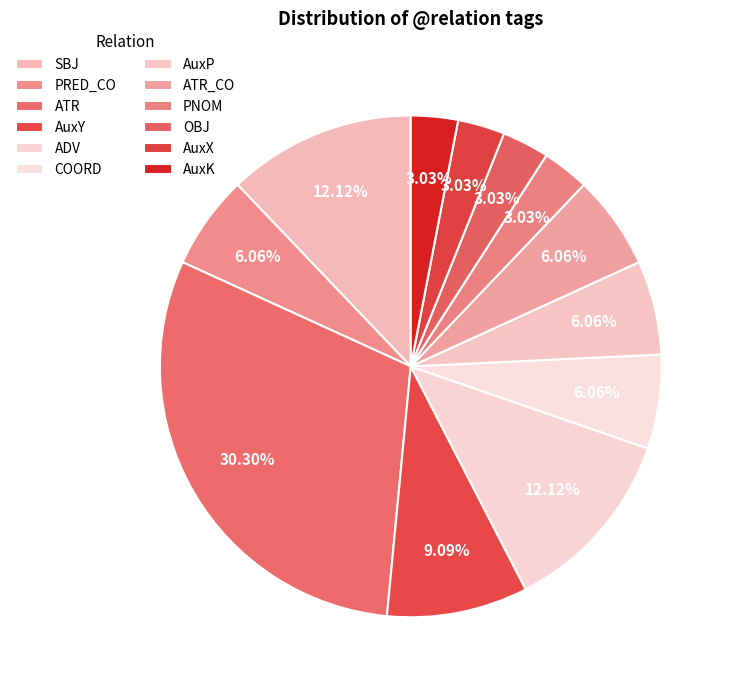

What percentage is NOT represented by COORD?

93.9%